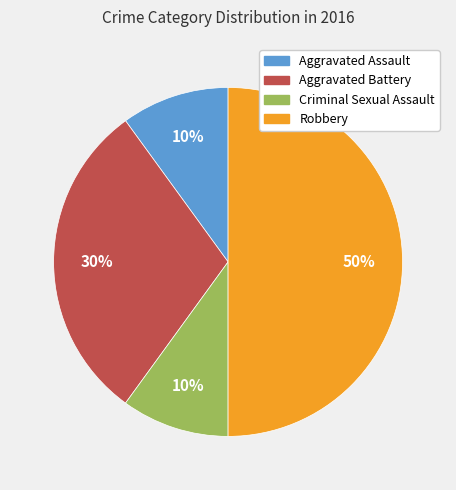

Does Aggravated Battery account for over 50% of the chart?

No